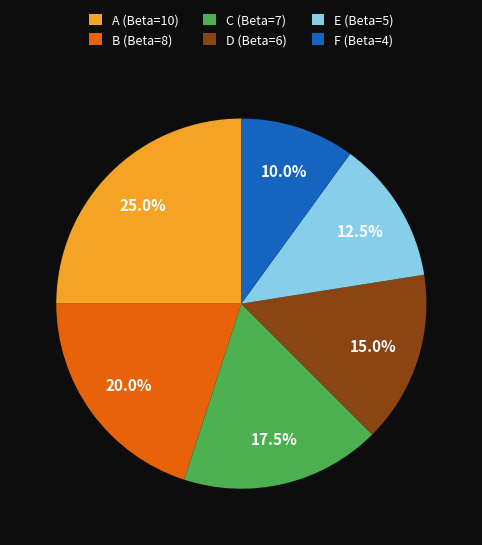

Rank the categories by value from highest to lowest.

A (Beta=10), B (Beta=8), C (Beta=7), D (Beta=6), E (Beta=5), F (Beta=4)